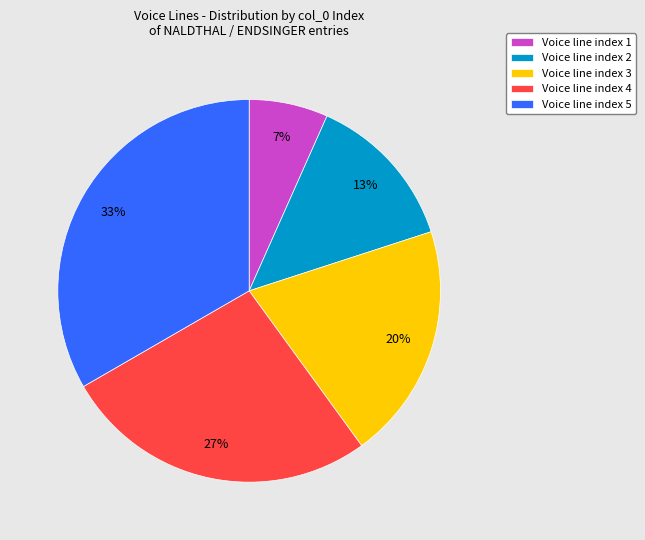

Combined, do Voice line index 4 and Voice line index 5 account for over 50%?

Yes